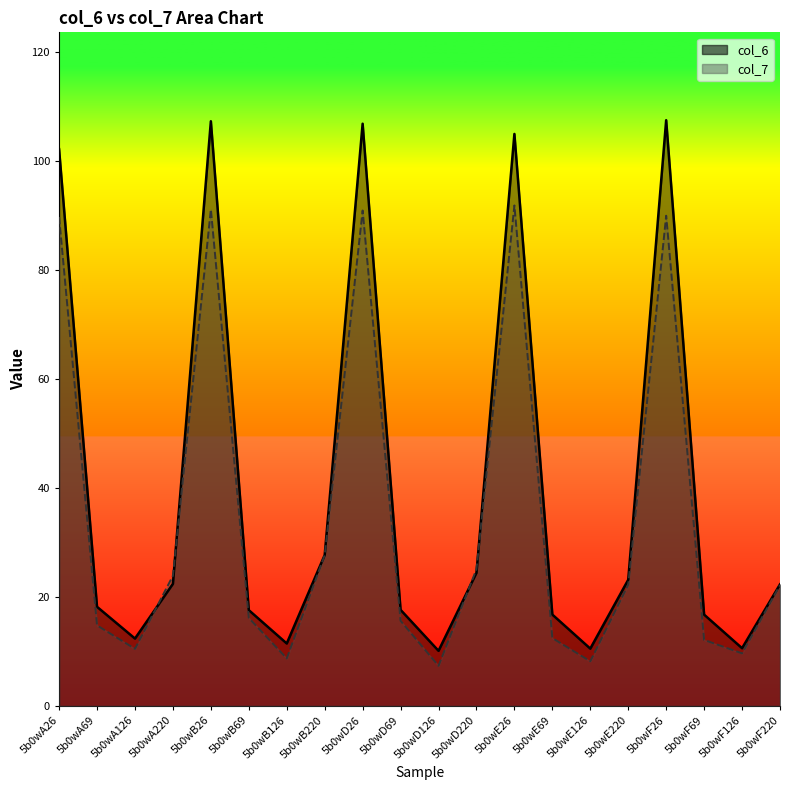

Reading right to left, extract all data points from this chart.

col_6: 22.3	10.6	16.8	107.5	23.2	10.5	16.8	105.0	24.4	10.1	17.6	106.8	27.7	11.5	17.6	107.3	22.4	12.4	18.2	102.2
col_7: 22.2	9.7	12.1	90.0	22.3	8.2	12.5	91.8	25.1	7.4	15.6	90.9	27.7	8.7	16.2	91.1	23.9	10.5	14.8	89.7